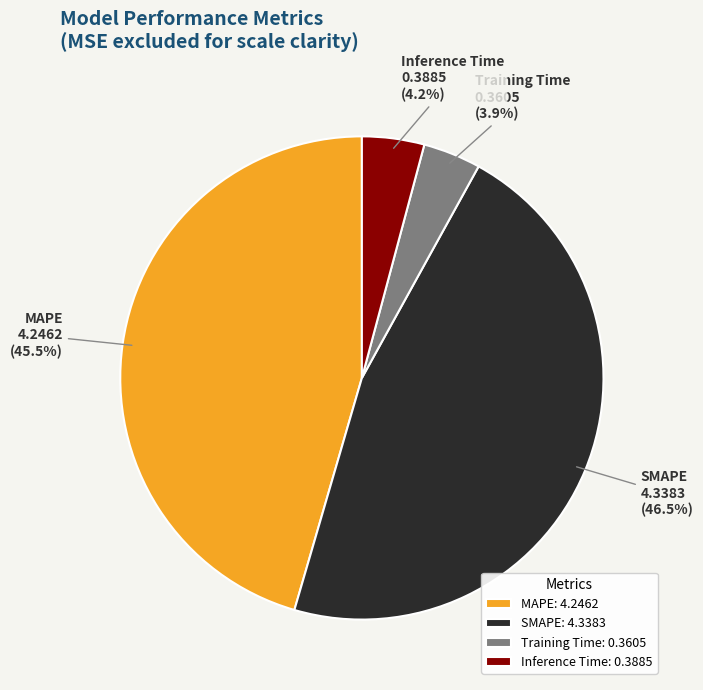

Is there a majority slice in this chart?

No